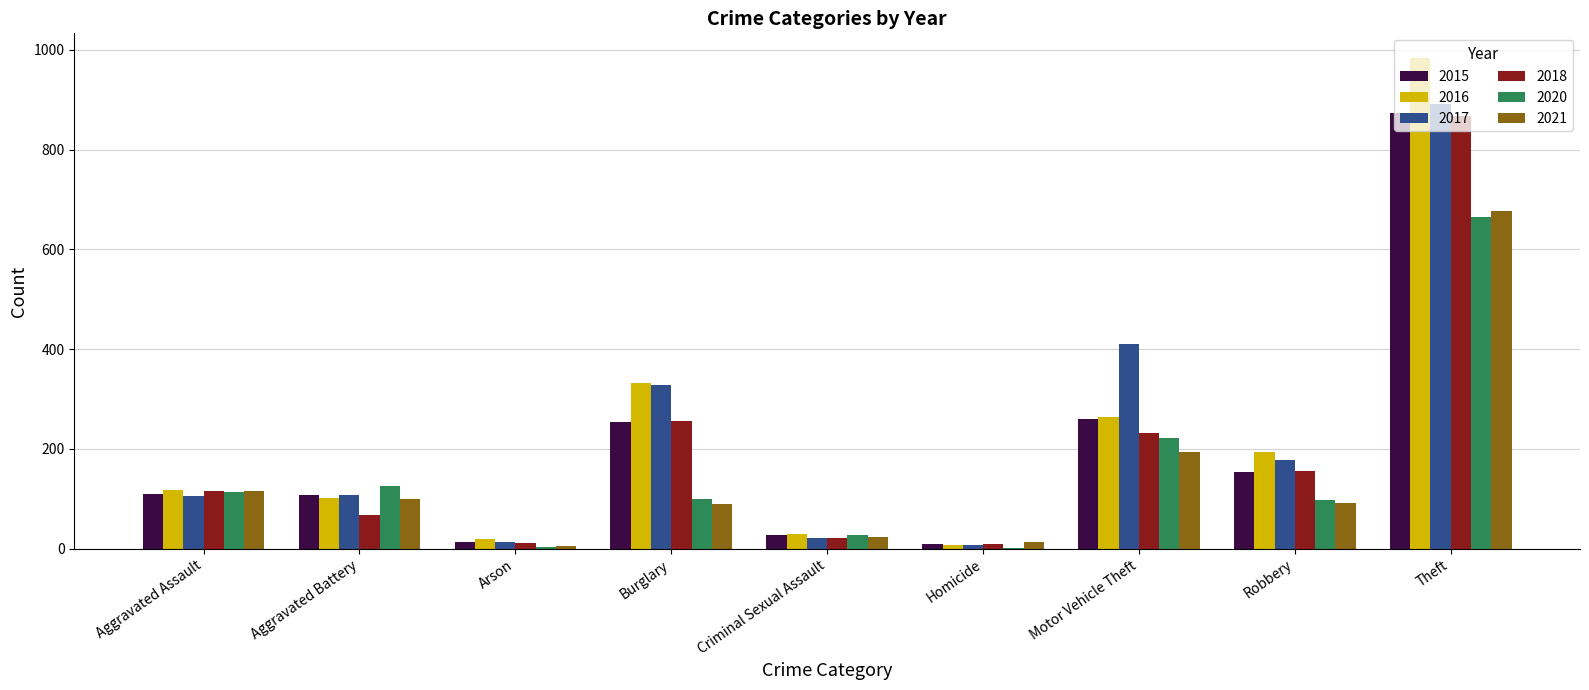

Which label corresponds to the largest value in the chart?

Theft